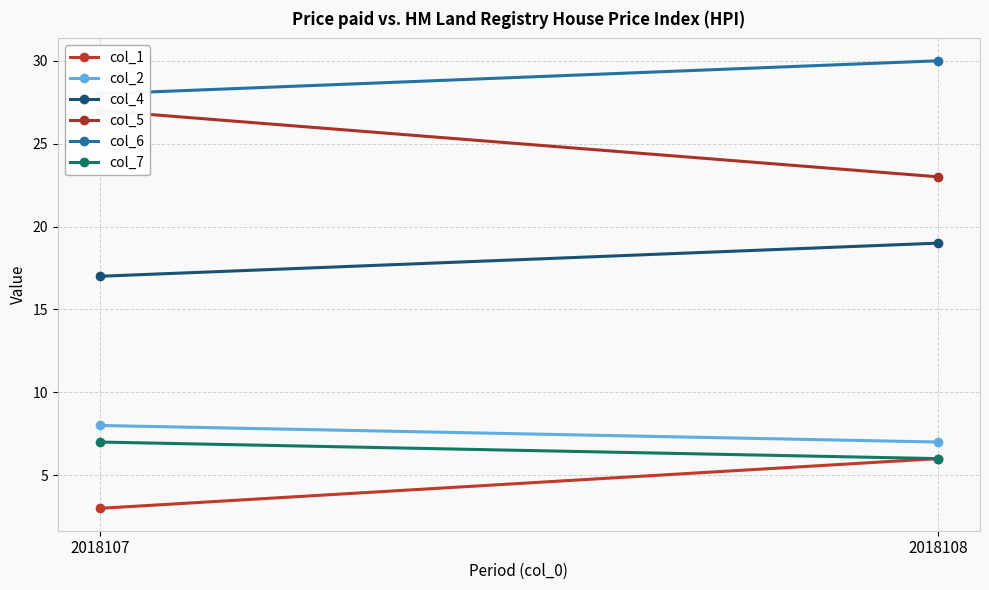

What is the difference between the maximum and minimum values in the col_6 series?

2